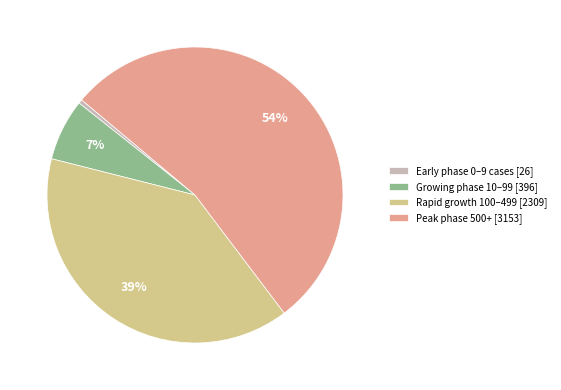

Between Peak phase 500+ [3153] and Growing phase 10–99 [396], which is larger?

Peak phase 500+ [3153]